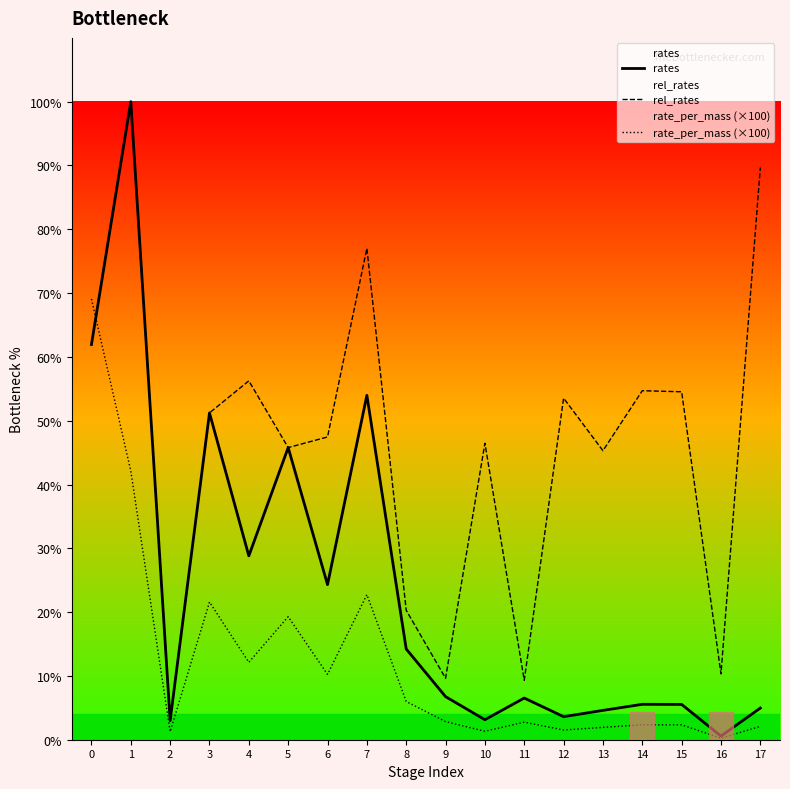

Is the value of rates at 17 greater than the value of rate_per_mass (×100) at 6?

No